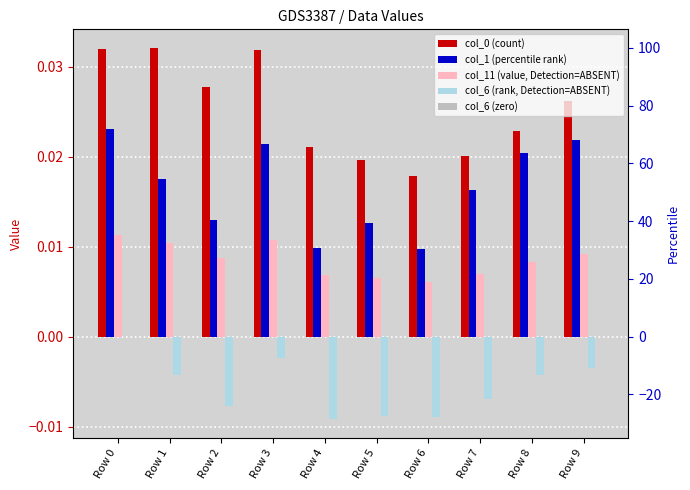

At Row 4, list the series in order from largest to smallest.

col_0 (count), col_1 (percentile rank), col_11 (value, Detection=ABSENT), col_6 (zero), col_6 (rank, Detection=ABSENT)